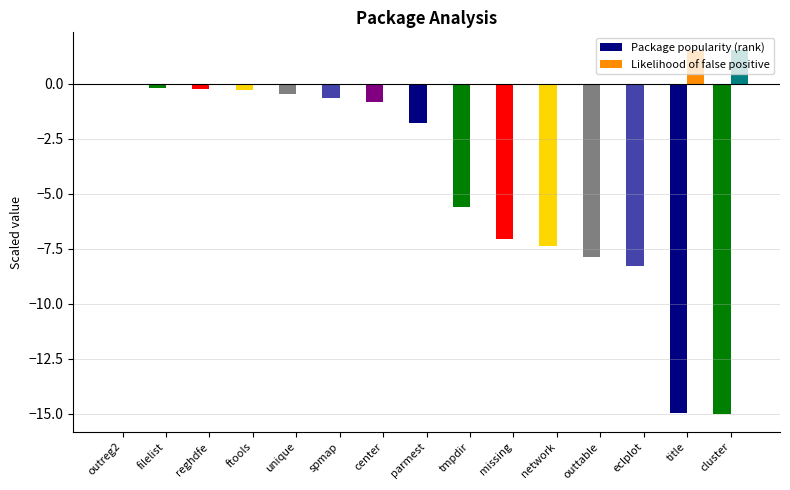

How many values in the Package popularity (rank) series exceed -1?

7